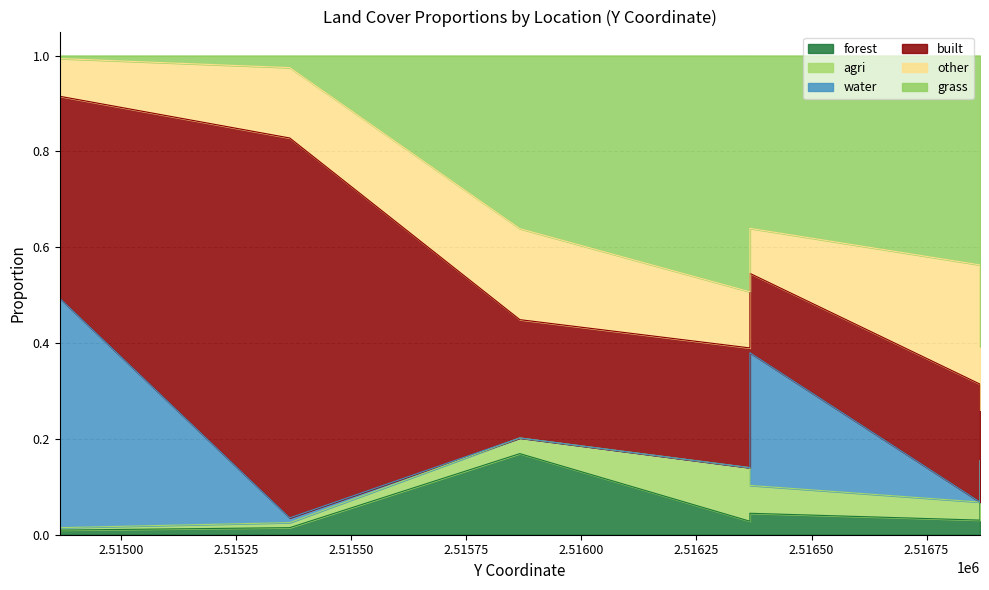

How many lines are shown in the chart?

6